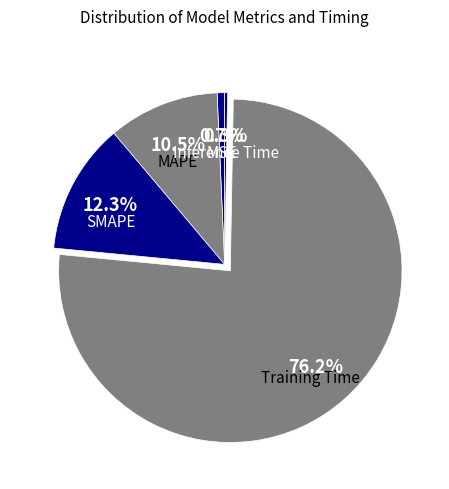

Is there a majority slice in this chart?

Yes